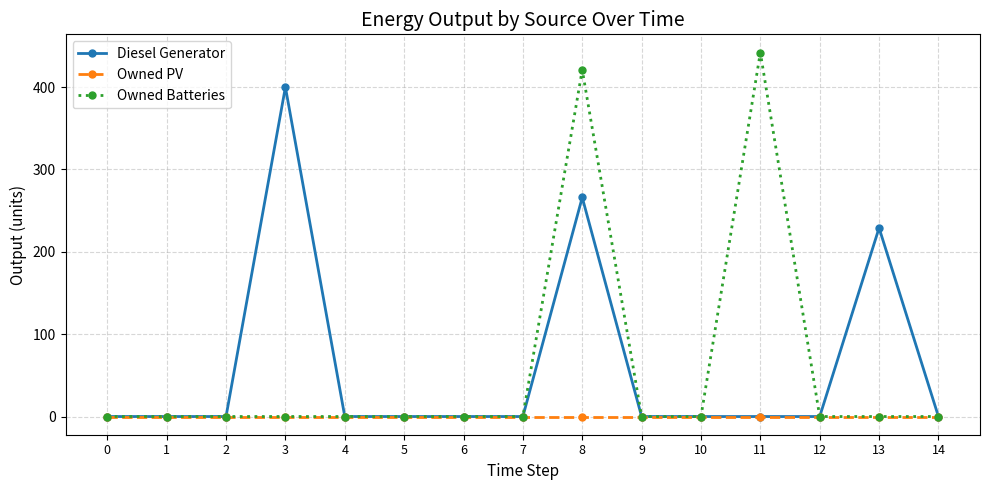

What is the difference between the second highest and second lowest values in the Owned Batteries series?

421